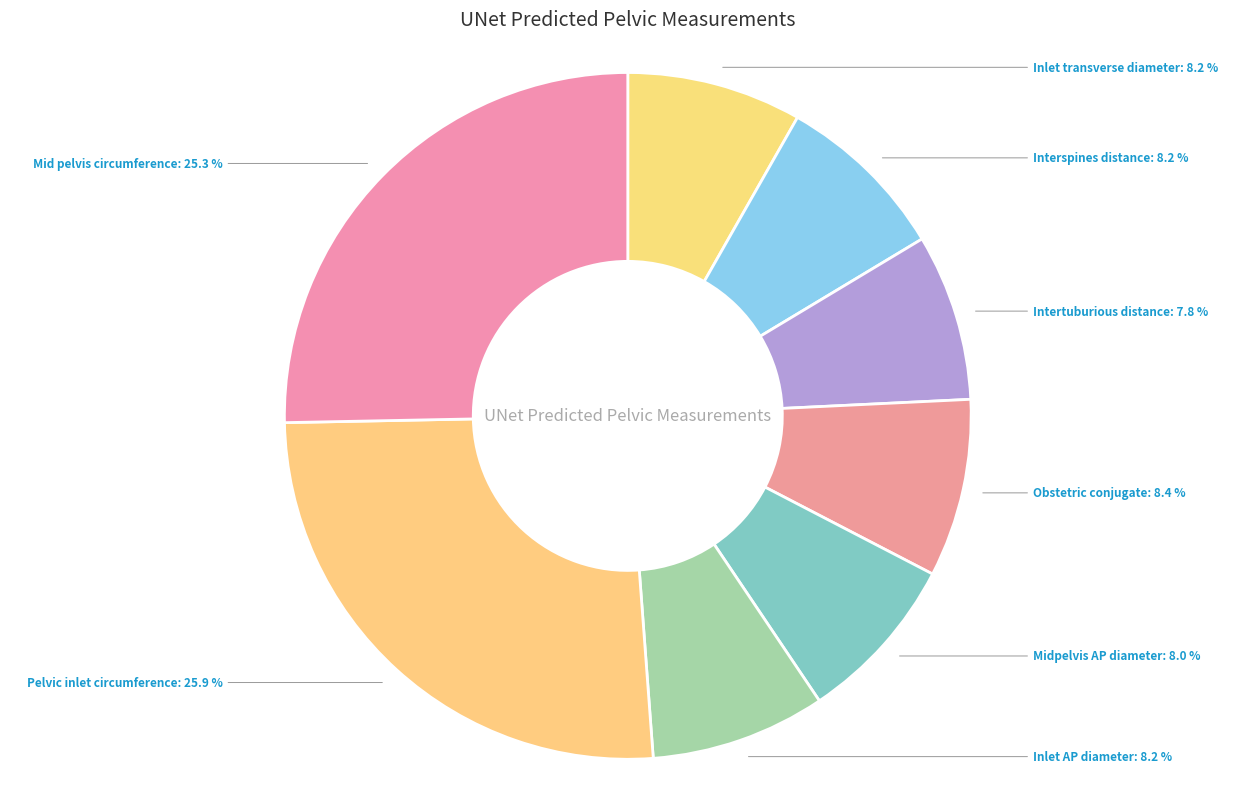

How many segments does this pie chart have?

8